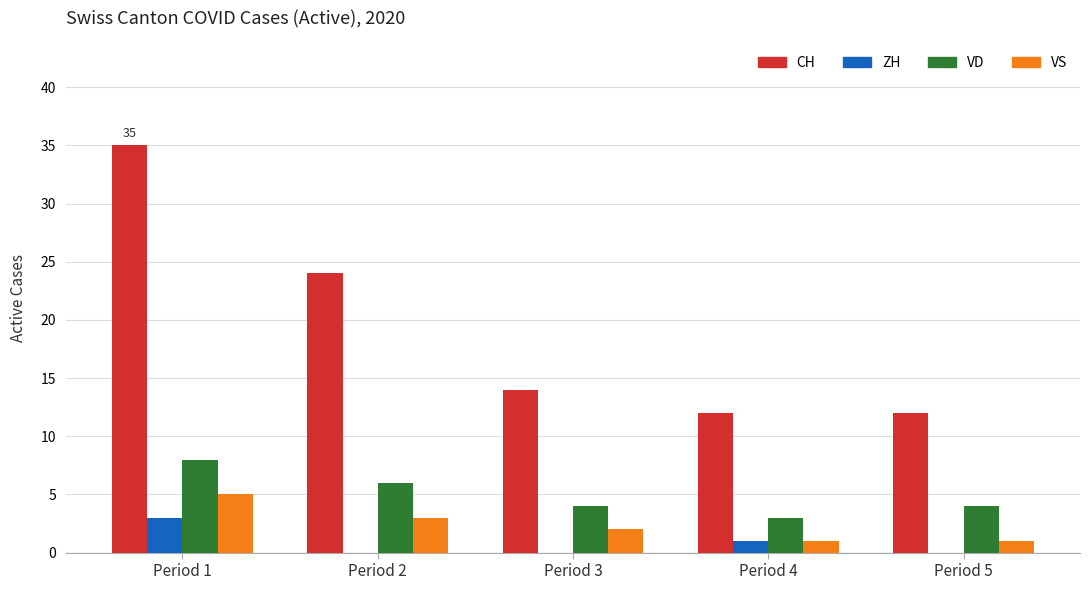

Reading right to left, transcribe all the data shown in this chart.

CH: 12	12	14	24	35
ZH: 0	1	0	0	3
VD: 4	3	4	6	8
VS: 1	1	2	3	5